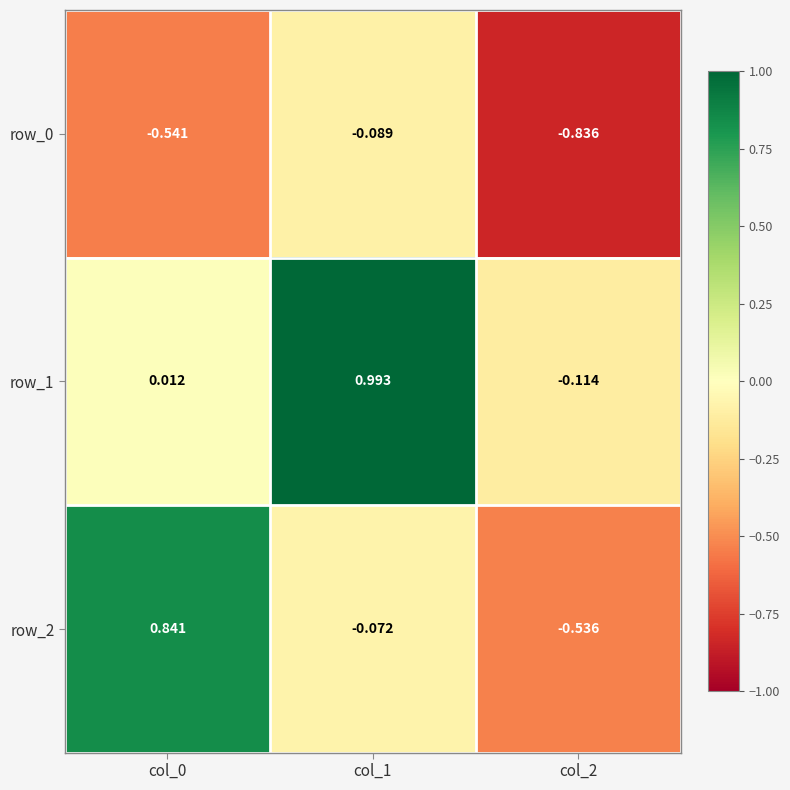

Is the value of row_1 at col_1 greater than the value of row_2 at col_1?

Yes